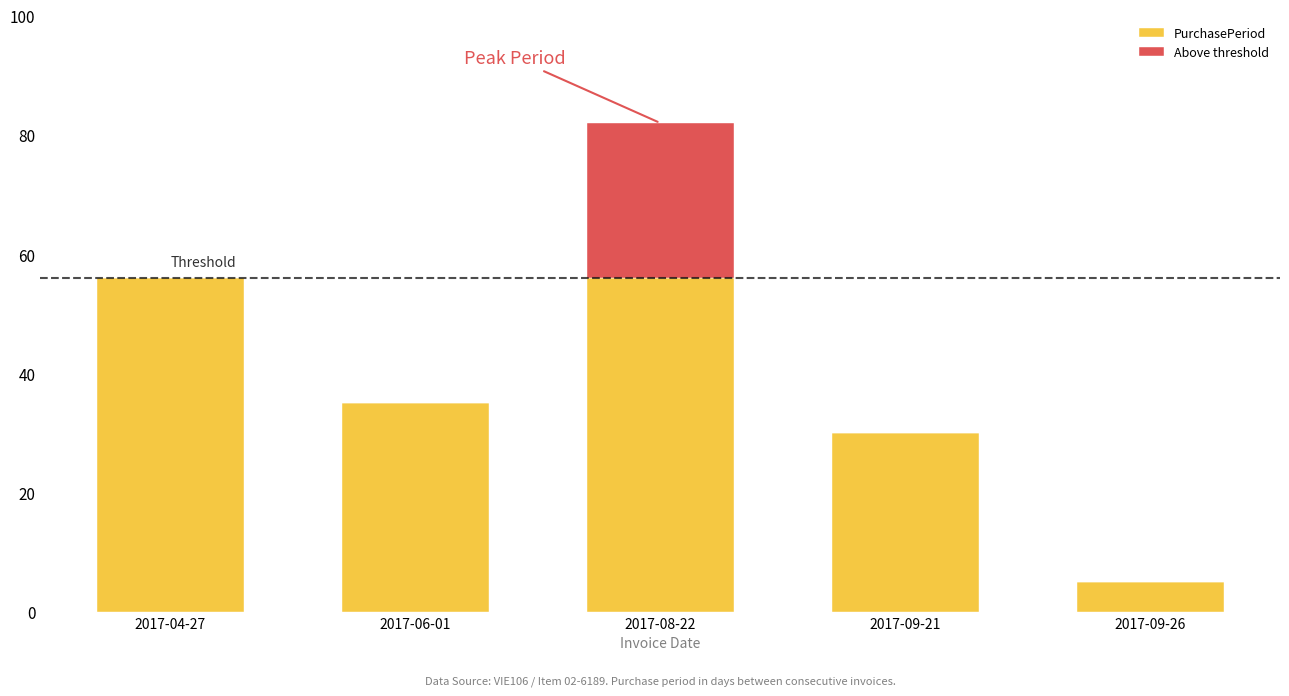

What is the total value across all series at 2017-04-27?

56